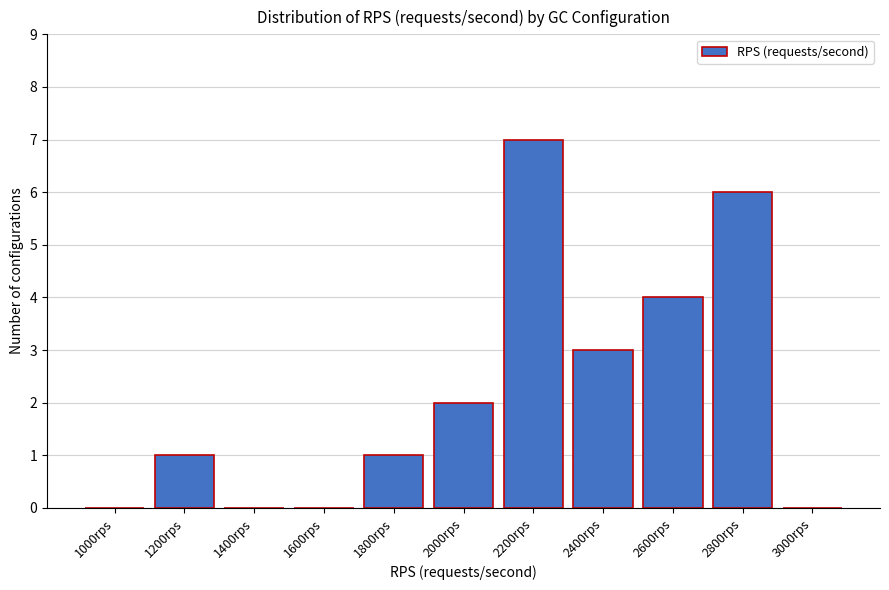

What is the change in value from 1000rps to 1800rps?

+1